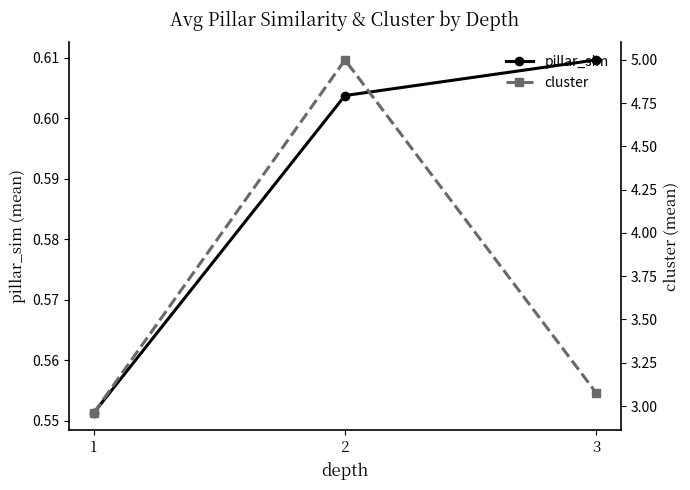

What are all the series names shown in the legend?

pillar_sim, cluster